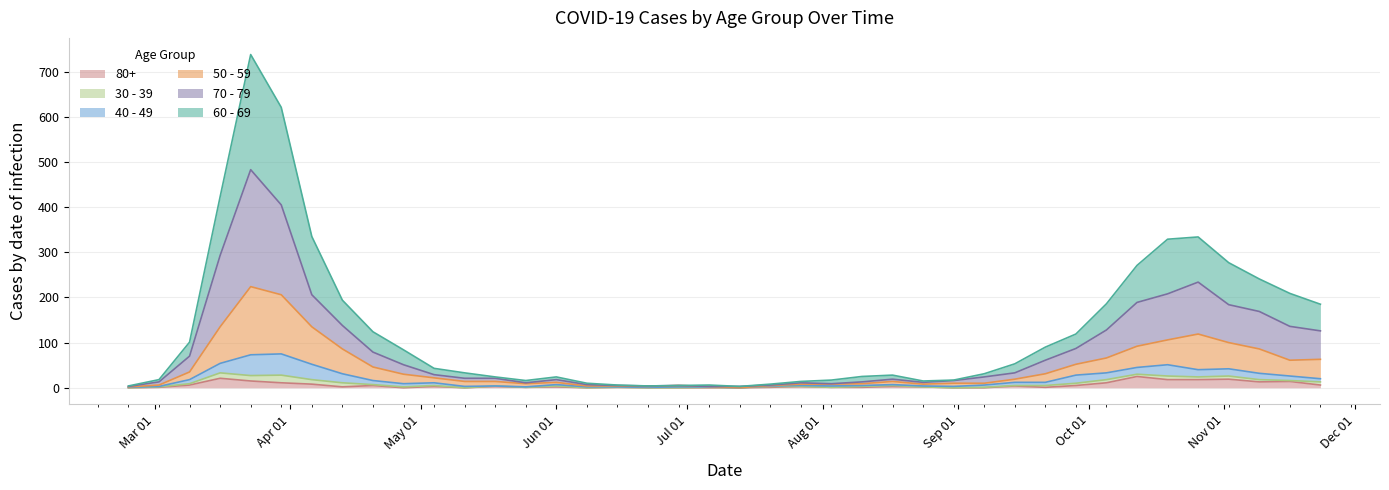

What is the difference between the maximum and minimum values in the 50 - 59 series?

224